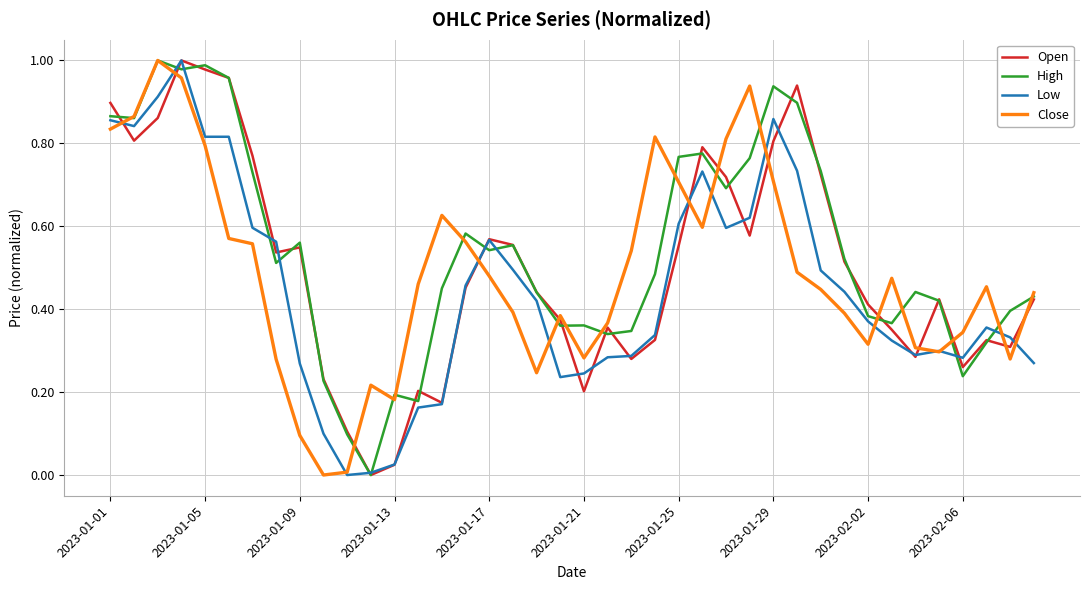

What is the difference between the second highest and second lowest values in the Open series?

1.0